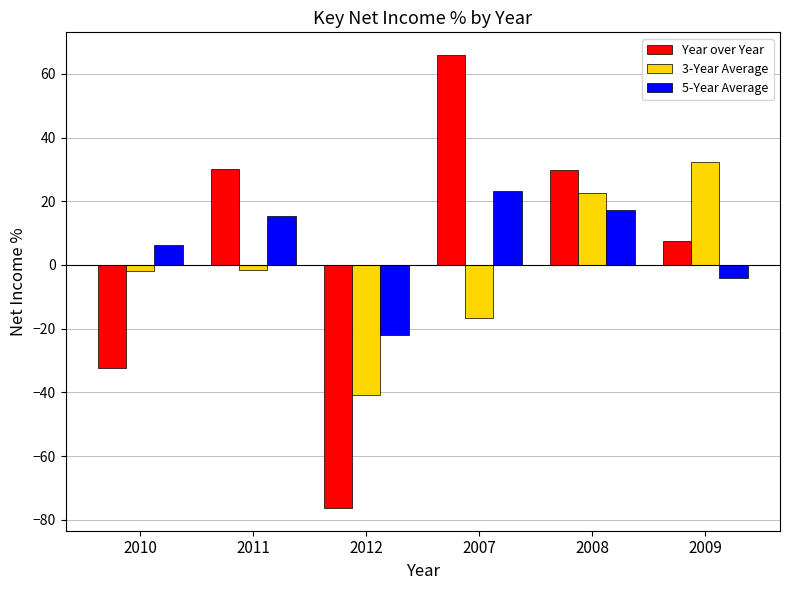

What is the highest value of the 5-Year Average series?

23.3